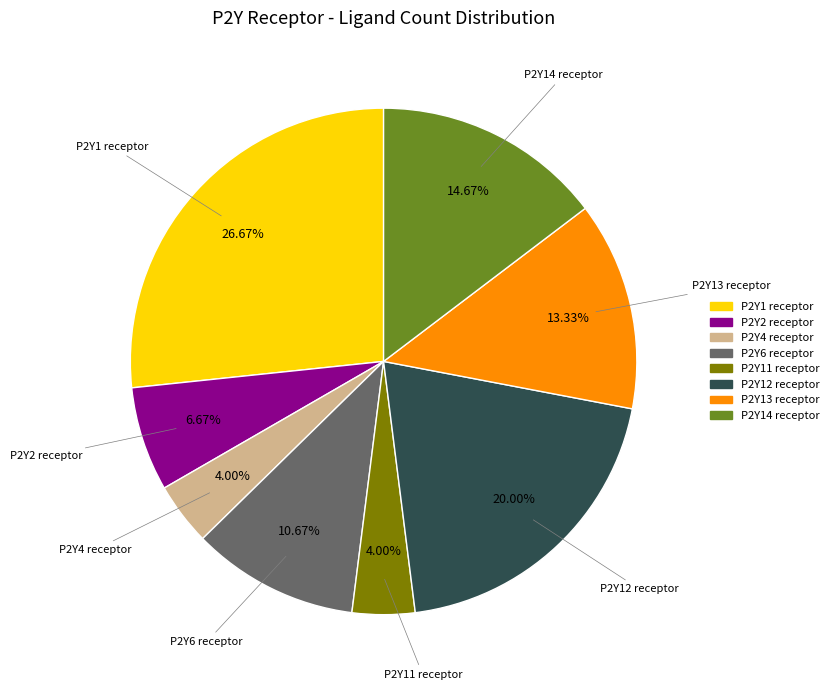

What percentage is the P2Y6 receptor slice, to the nearest percent?

11%